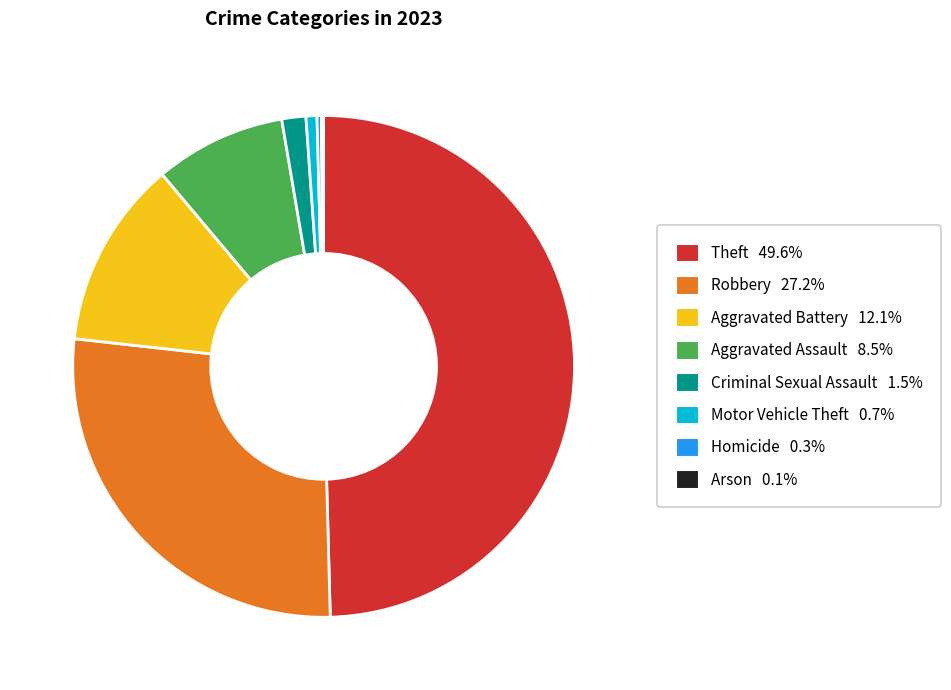

What is the ratio of the value at Homicide to the value at Motor Vehicle Theft?

0.4